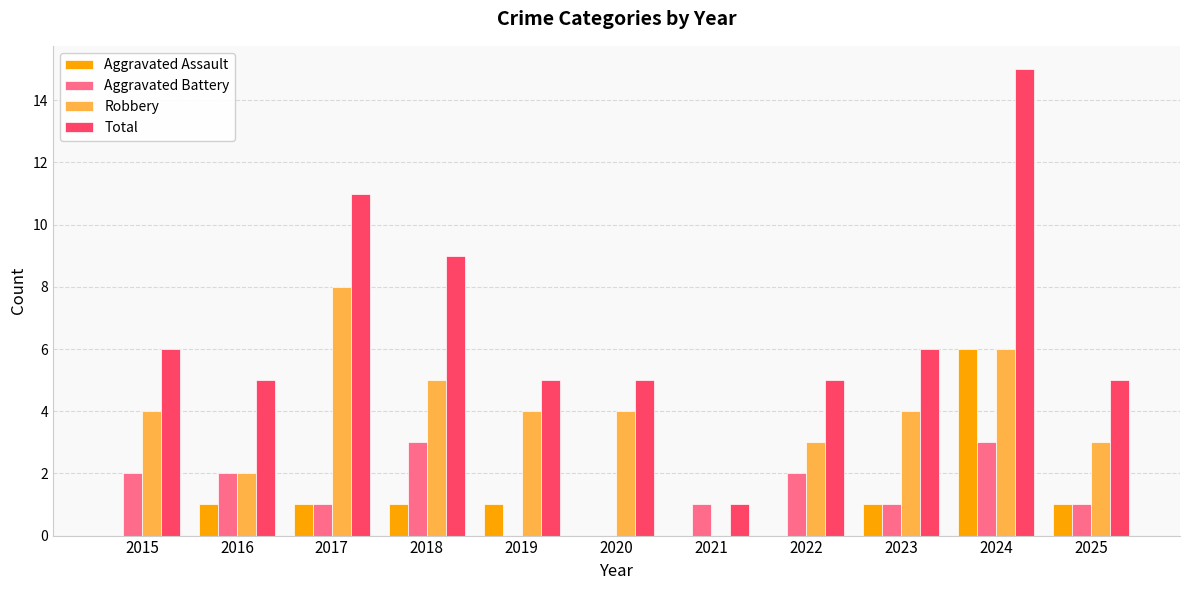

What is the total value across all series at 2017?

21